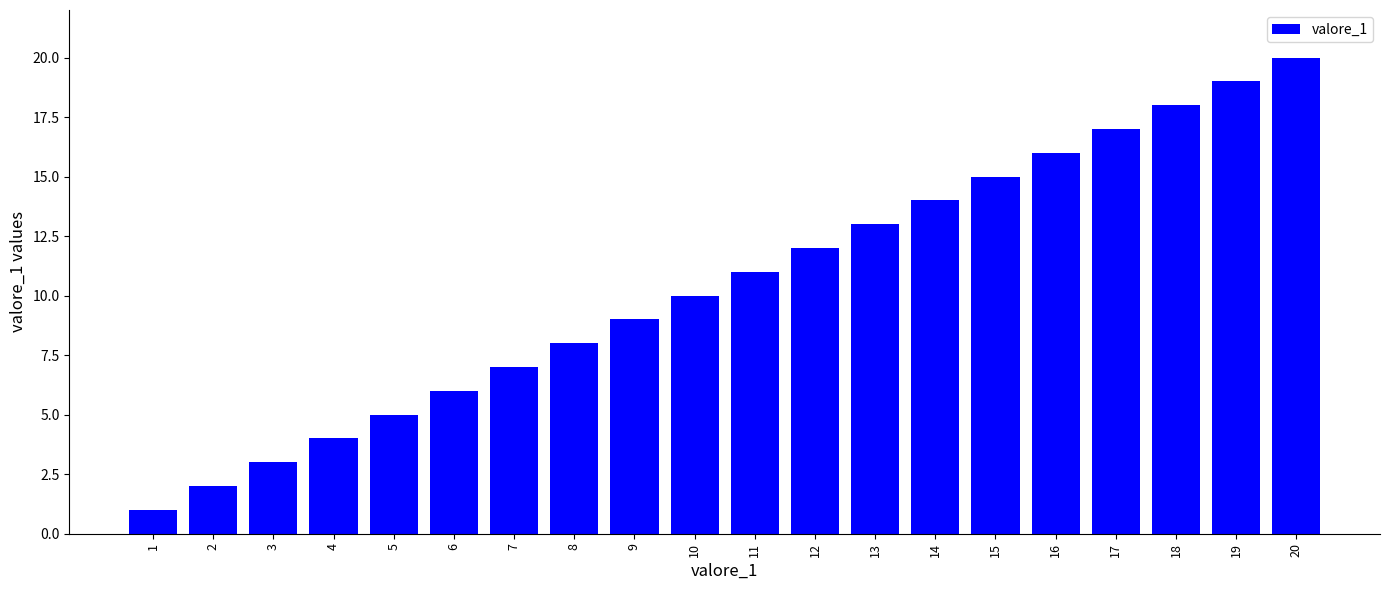

Reading left to right, transcribe all the data shown in this chart.

1	2	3	4	5	6	7	8	9	10	11	12	13	14	15	16	17	18	19	20